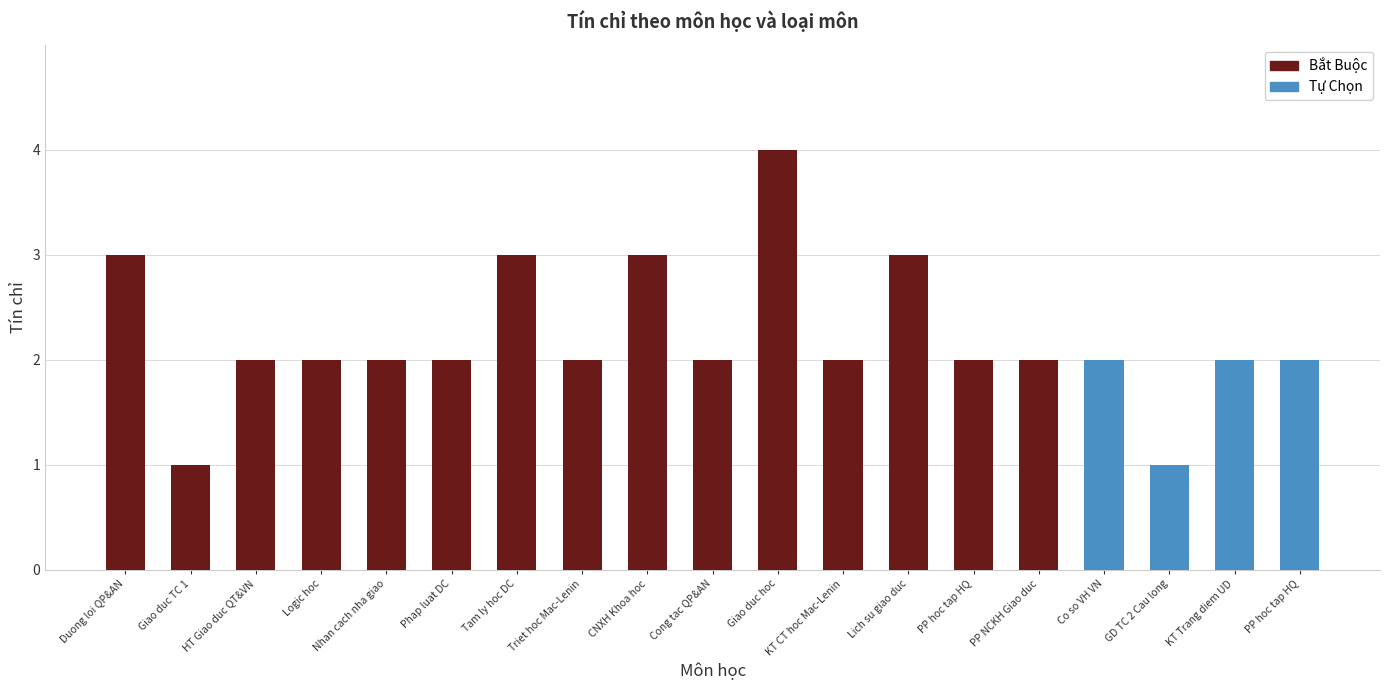

What is the label of the 16th bar from the right?

Logic hoc